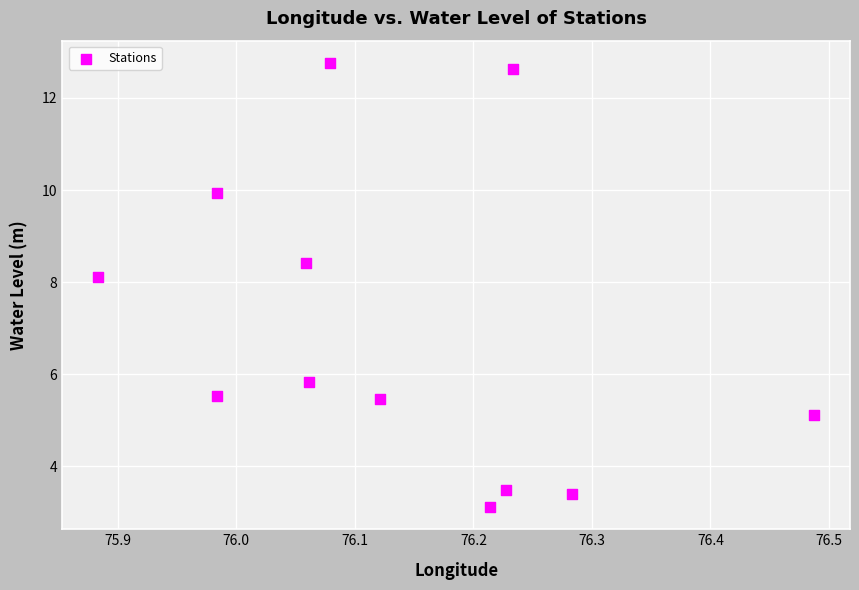

What is the range of X values (max minus min)?

0.6